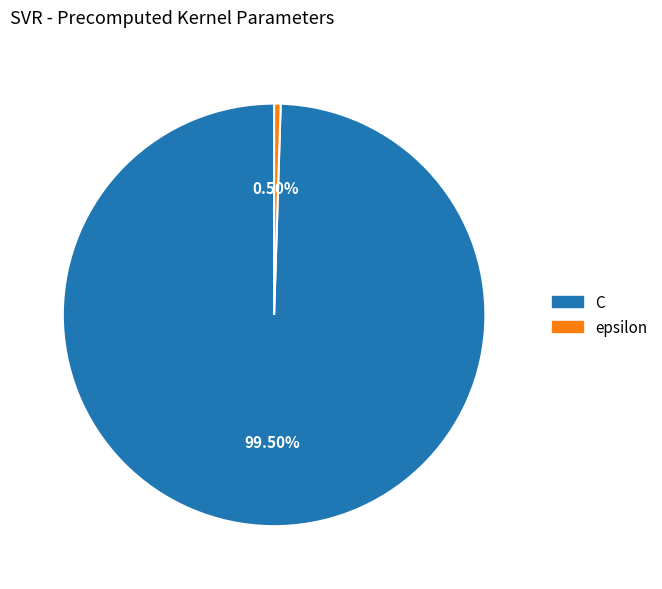

What is the majority slice?

C